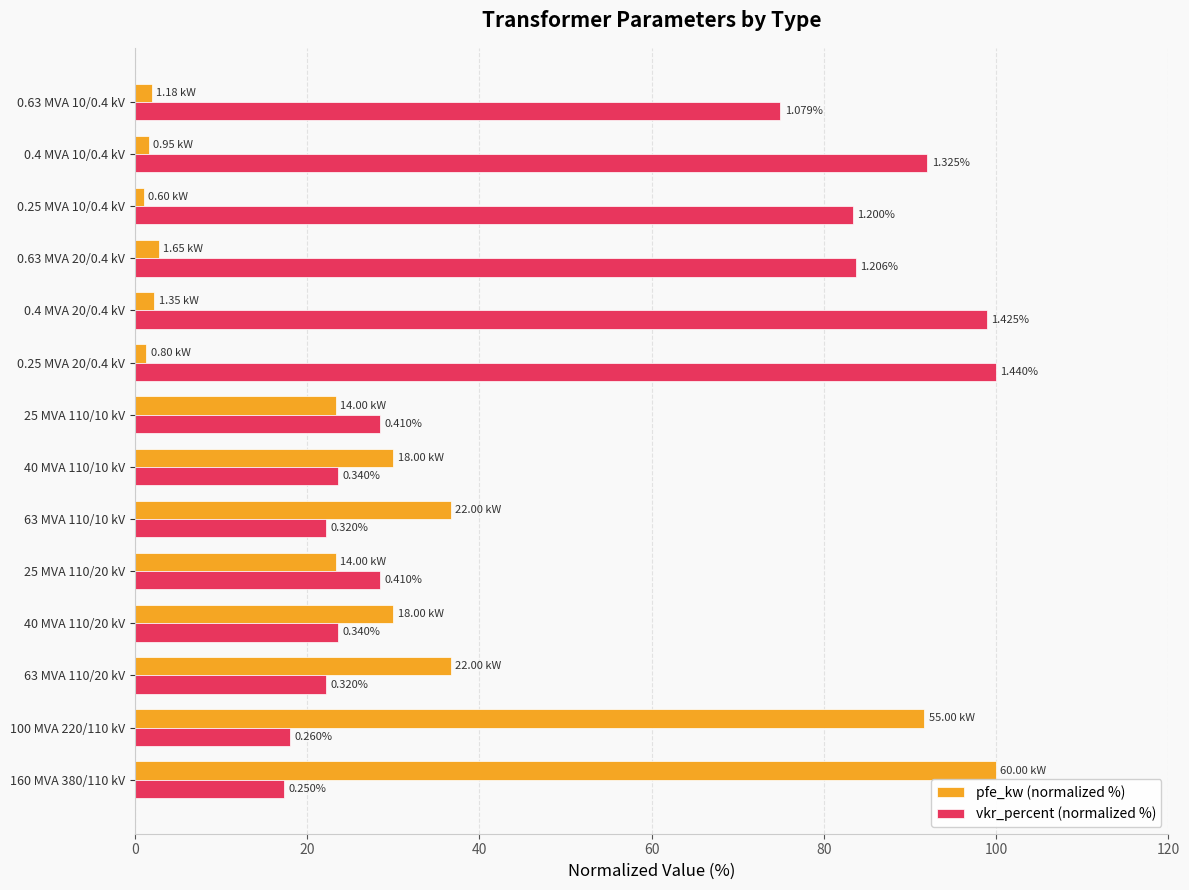

What are all the series names shown in the legend?

pfe_kw (normalized %), vkr_percent (normalized %)